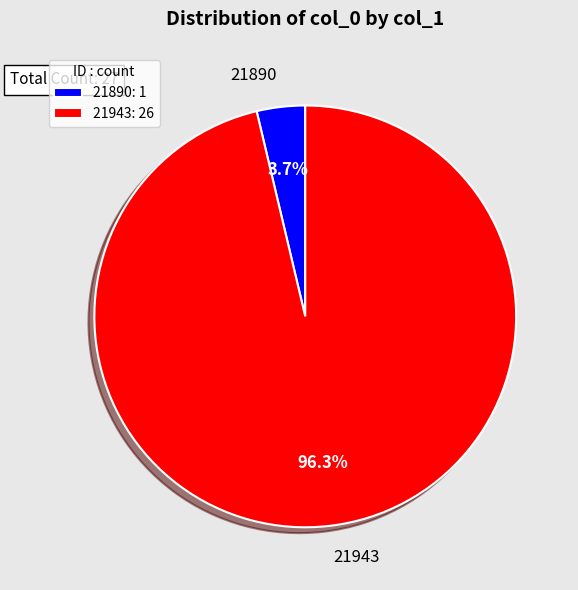

To the nearest percent, what percentage of the pie is 21890?

4%